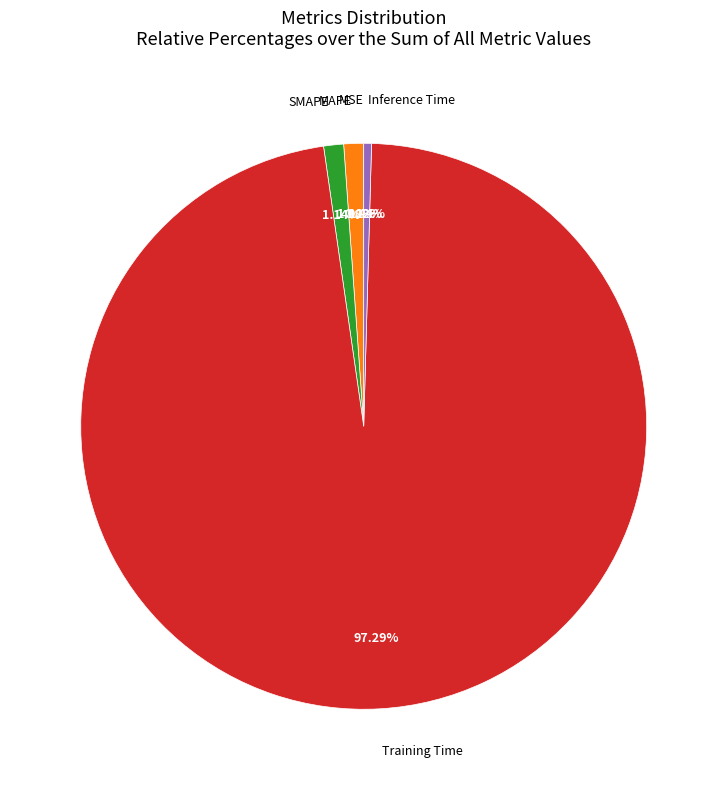

Which slice is the largest?

Training Time